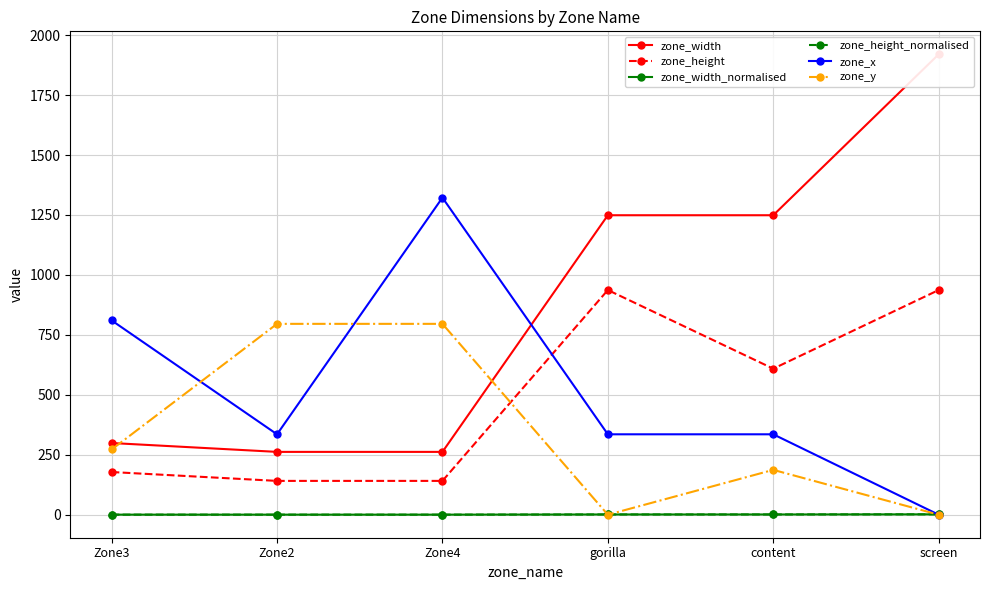

How many intersections are there between zone_x and zone_height_normalised?

1